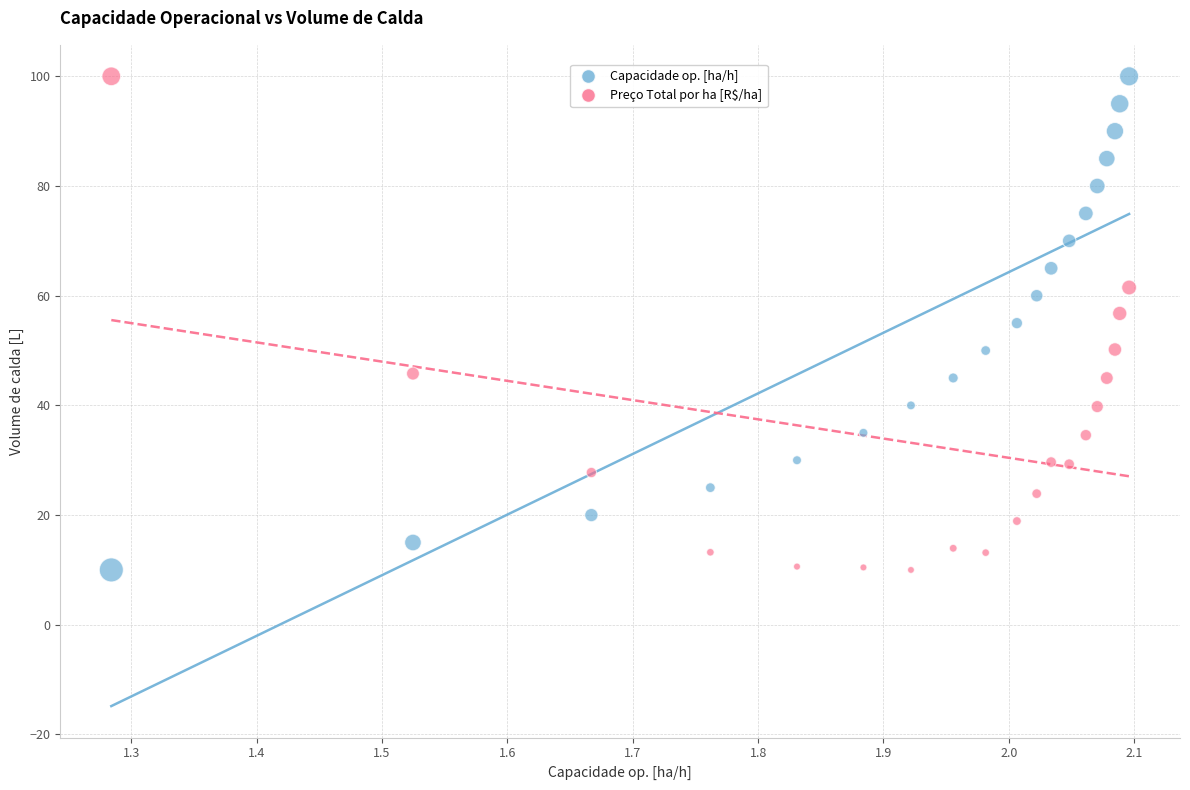

What is the X range (max minus min) for the scatter plot?

0.8